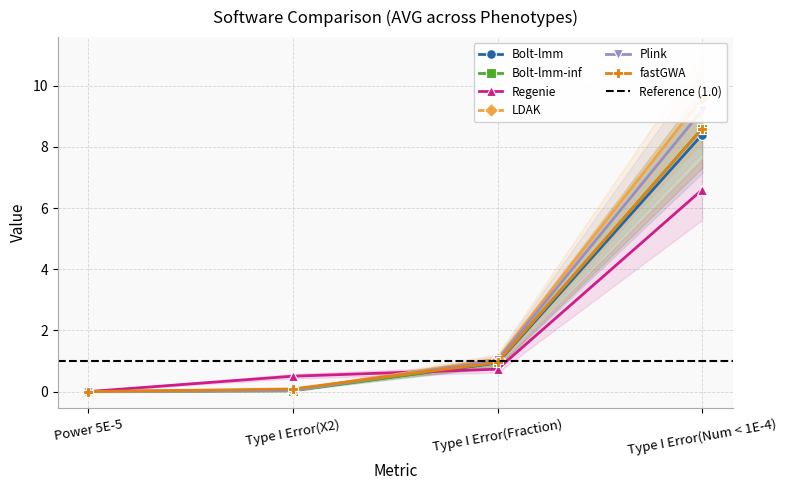

Rank the categories by Bolt-lmm-inf value from highest to lowest.

Type I Error(Num < 1E-4), Type I Error(Fraction), Type I Error(X2), Power 5E-5